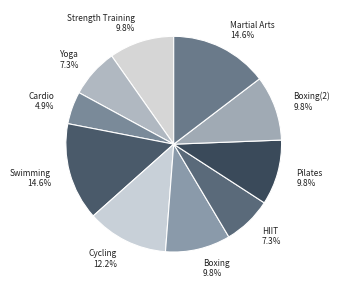

Do Yoga and Boxing together represent more than half of the pie?

No